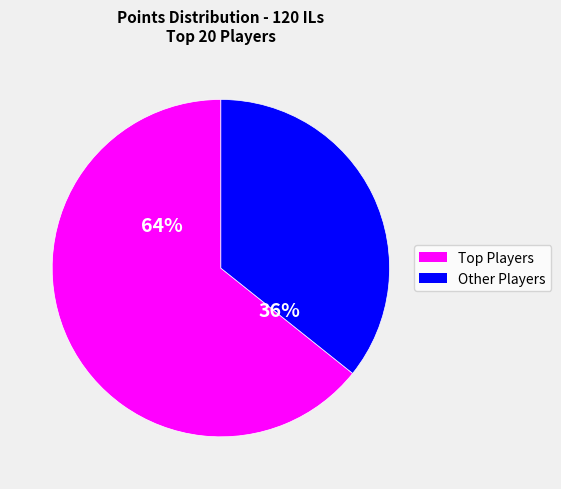

Is there any slice that represents more than half of the pie?

Yes